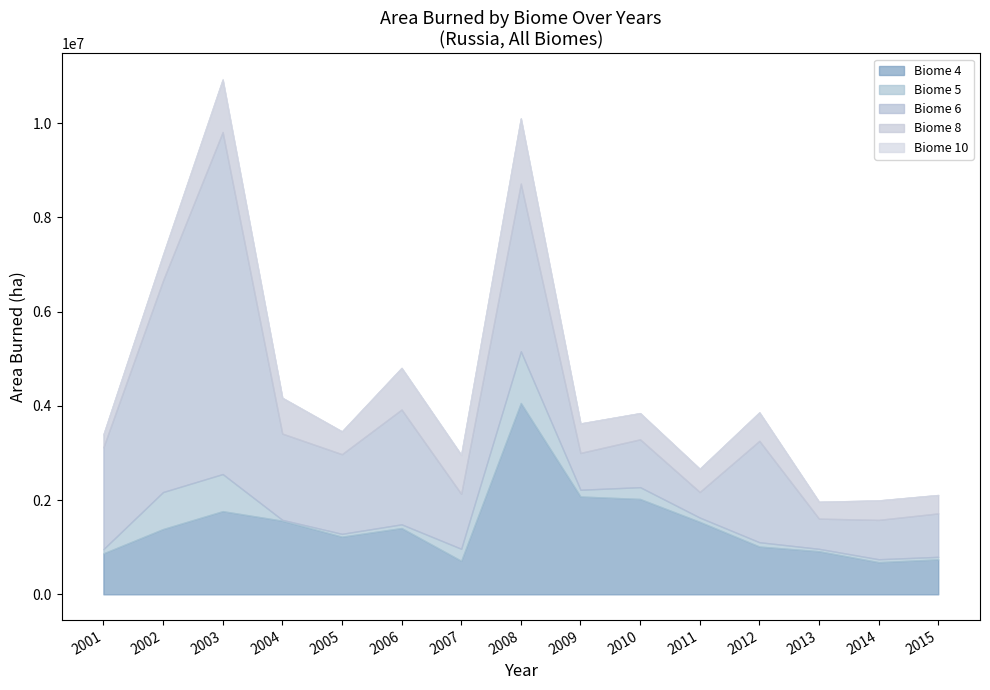

What is the maximum value for Biome 4?

4062337.5